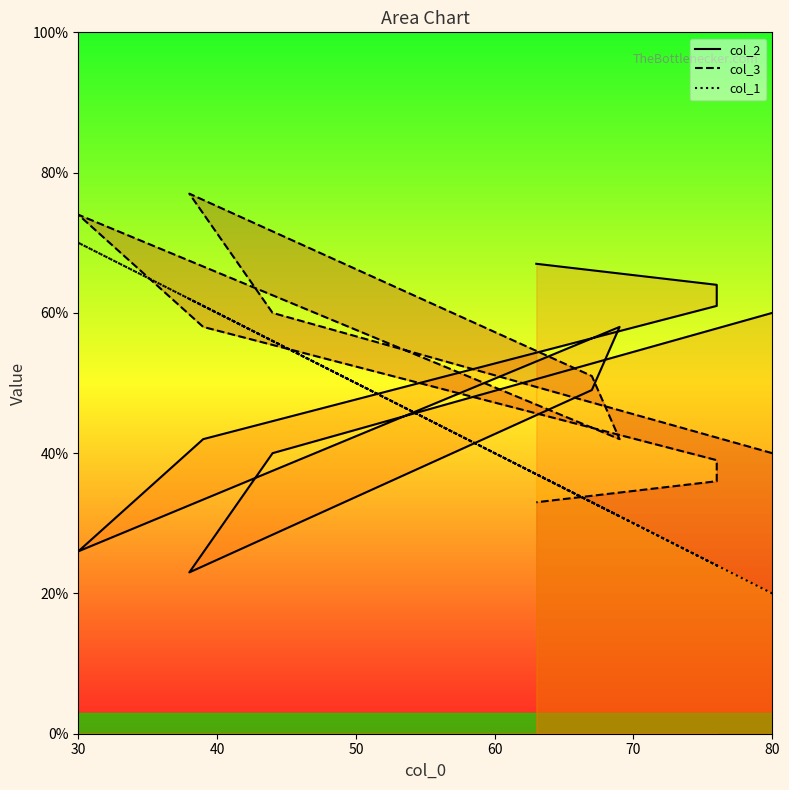

What is the approximate value of col_3 at 76, to the nearest 10?

40